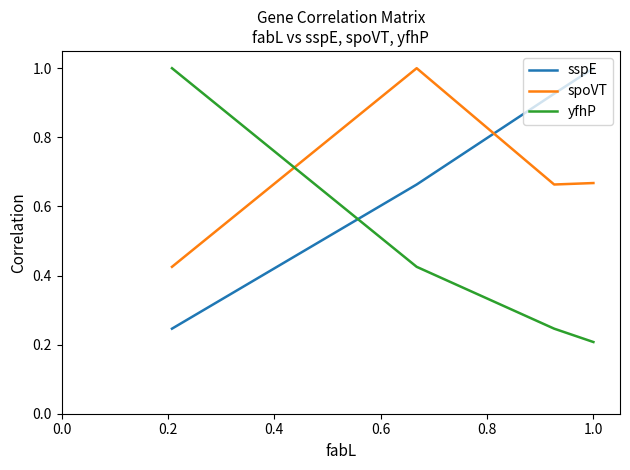

What is the difference between the maximum and second lowest values in the yfhP series?

0.8